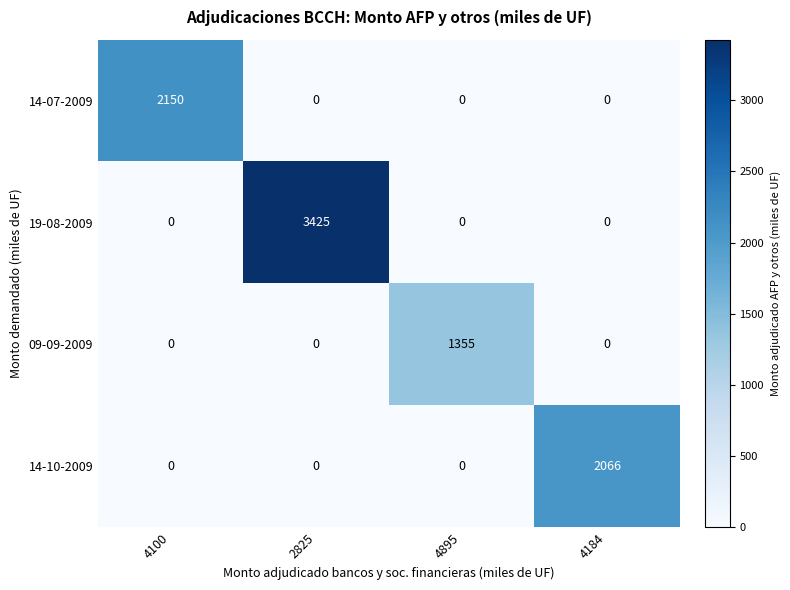

The value of 14-07-2009 at 2825 is -1161. True or false?

False